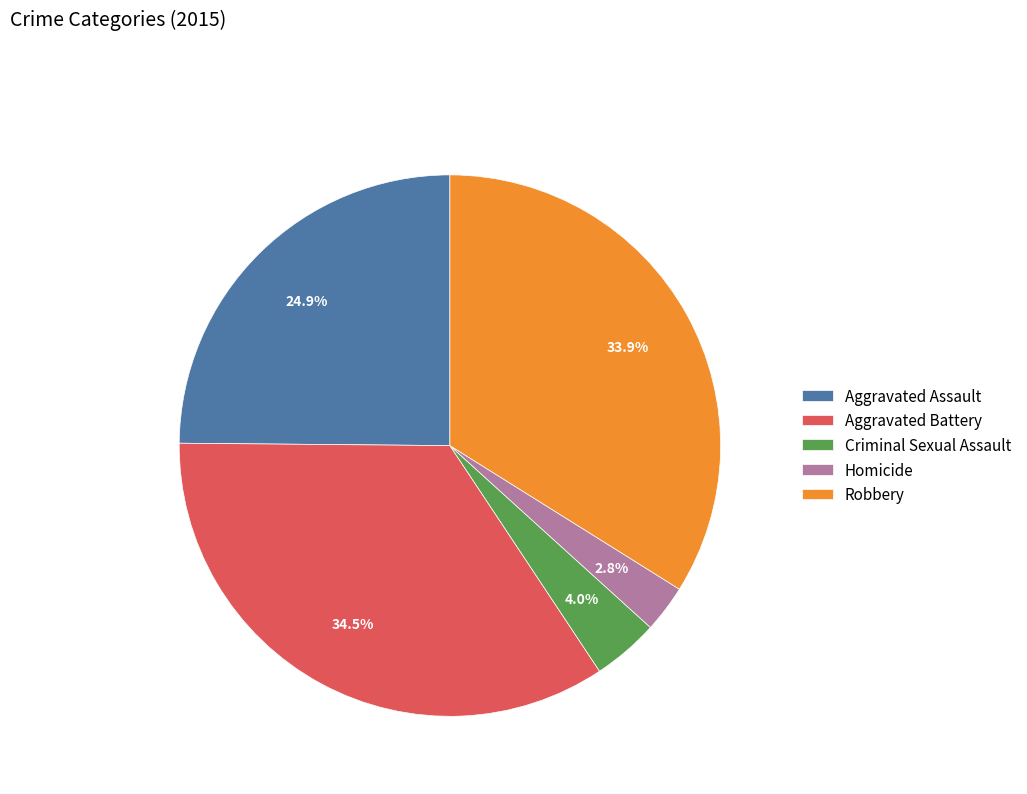

The Aggravated Assault slice represents 25% of the pie. True or false?

True